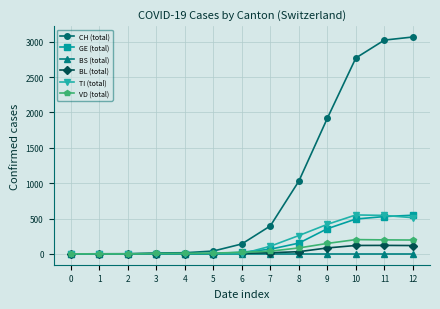

How many lines are shown in the chart?

6